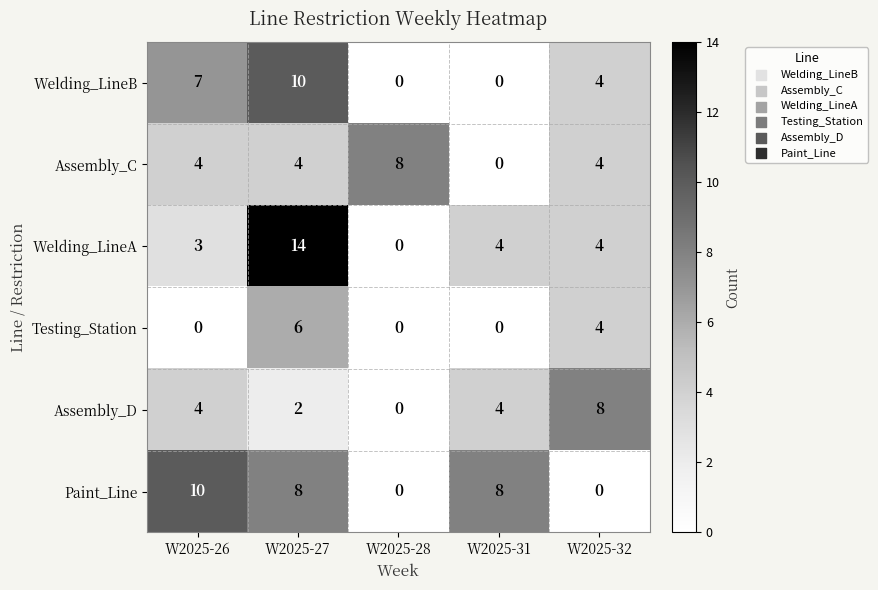

What is the difference between the maximum and second lowest values in the Welding_LineB series?

10